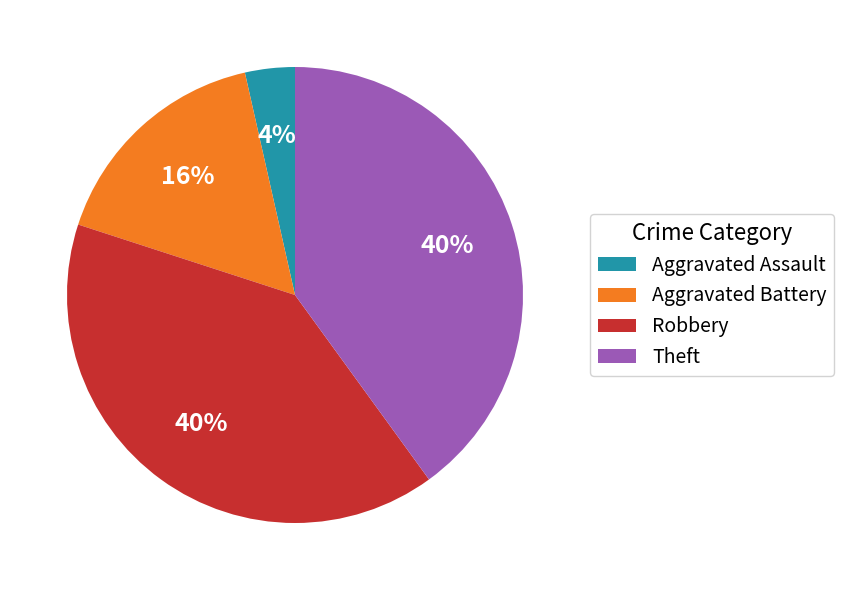

Which has a higher value, Aggravated Battery or Aggravated Assault?

Aggravated Battery